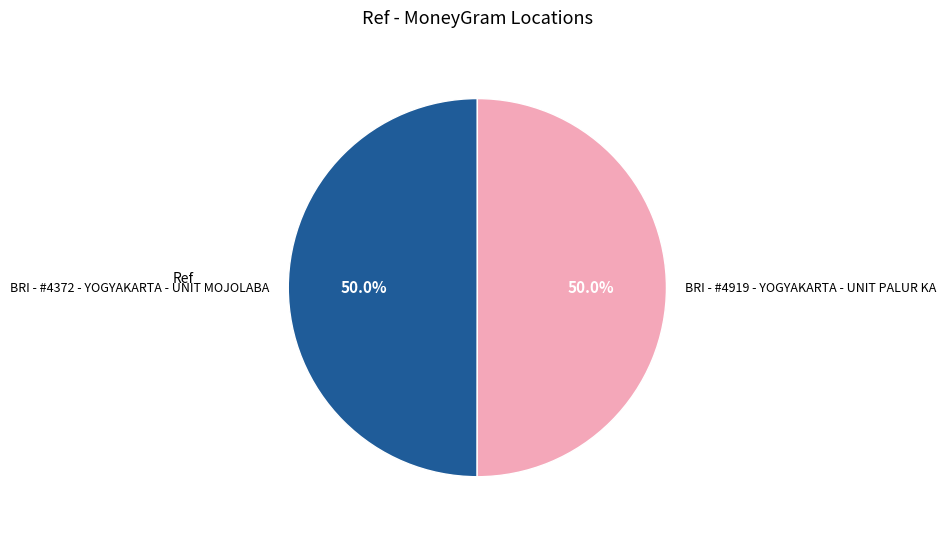

What percentage do BRI - #4372 - YOGYAKARTA - UNIT MOJOLABA and BRI - #4919 - YOGYAKARTA - UNIT PALUR KA together represent?

100.0%